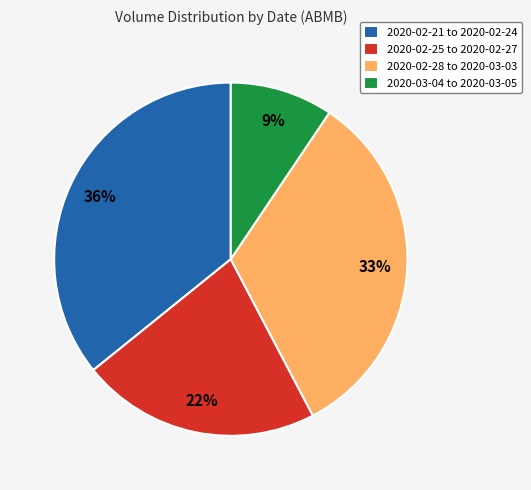

Rank the categories by value from highest to lowest.

2020-02-21 to 2020-02-24, 2020-02-28 to 2020-03-03, 2020-02-25 to 2020-02-27, 2020-03-04 to 2020-03-05